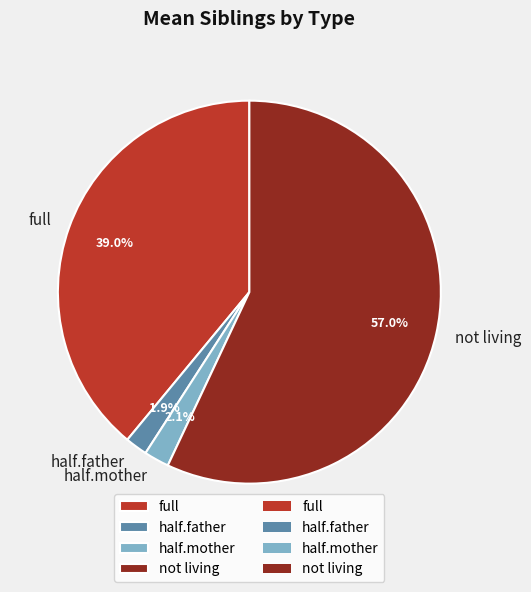

To the nearest percent, what is the combined percentage of not living and full?

96%